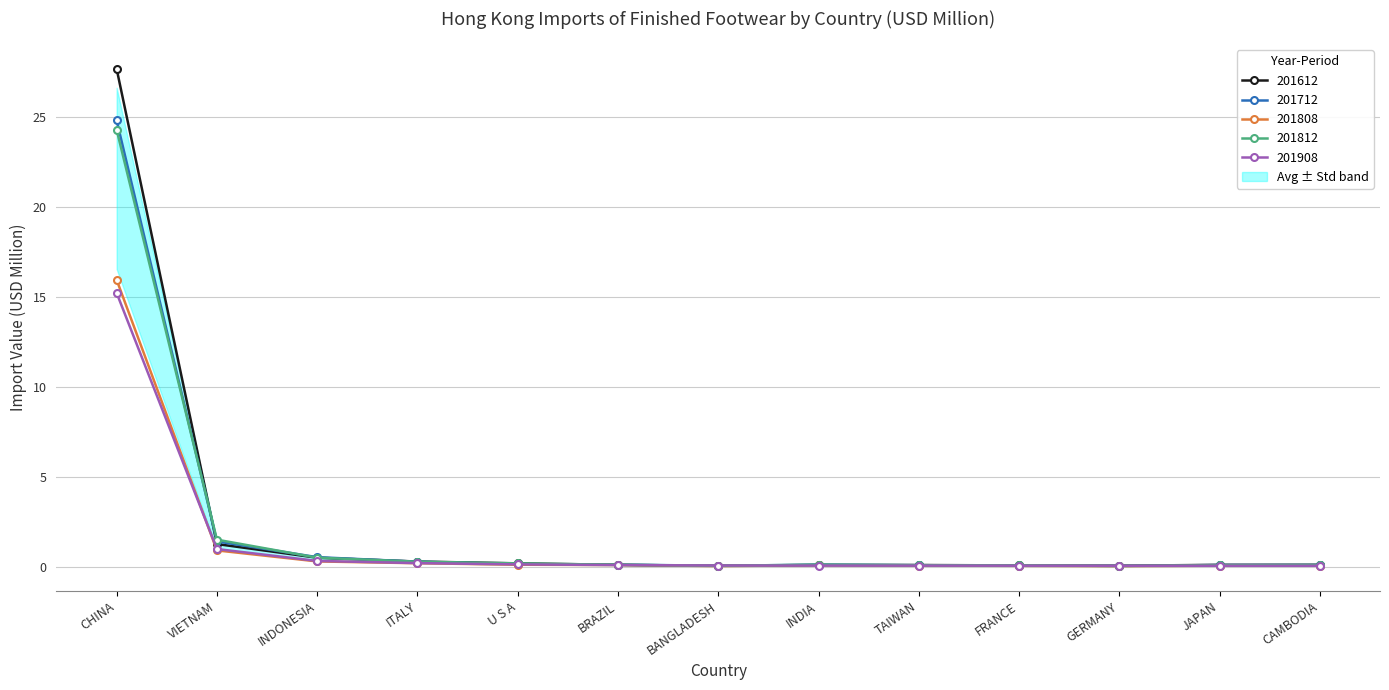

Is the value of 201612 at U S A greater than the value of 201808 at CAMBODIA?

Yes